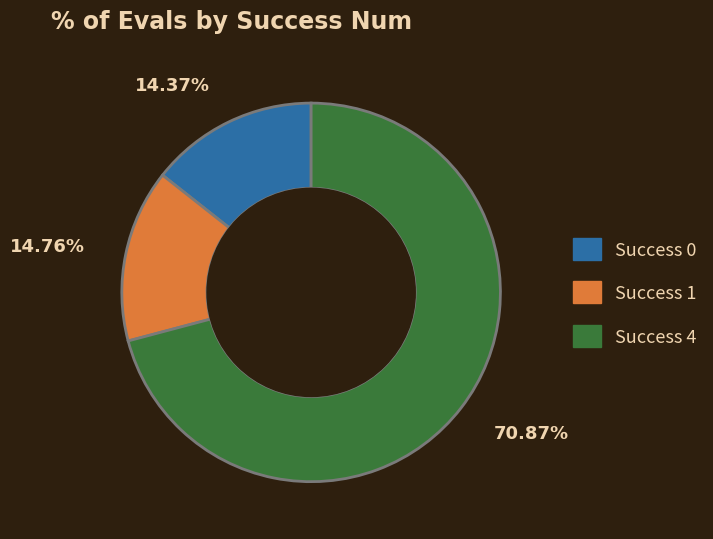

To the nearest percent, what is the average slice percentage?

33%